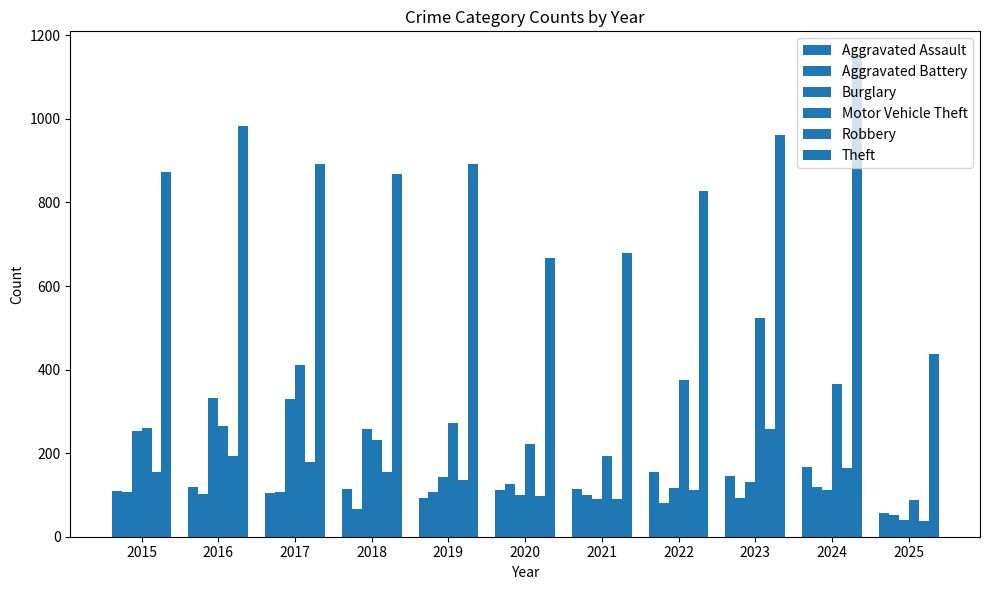

What is the sum of the Motor Vehicle Theft values at 2024 and 2022?

741